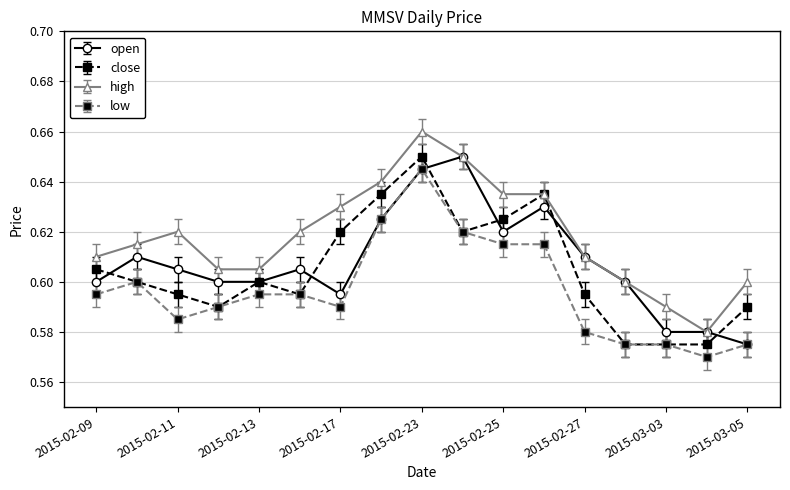

True or false: open has more than 1 points higher than both neighbors.

True